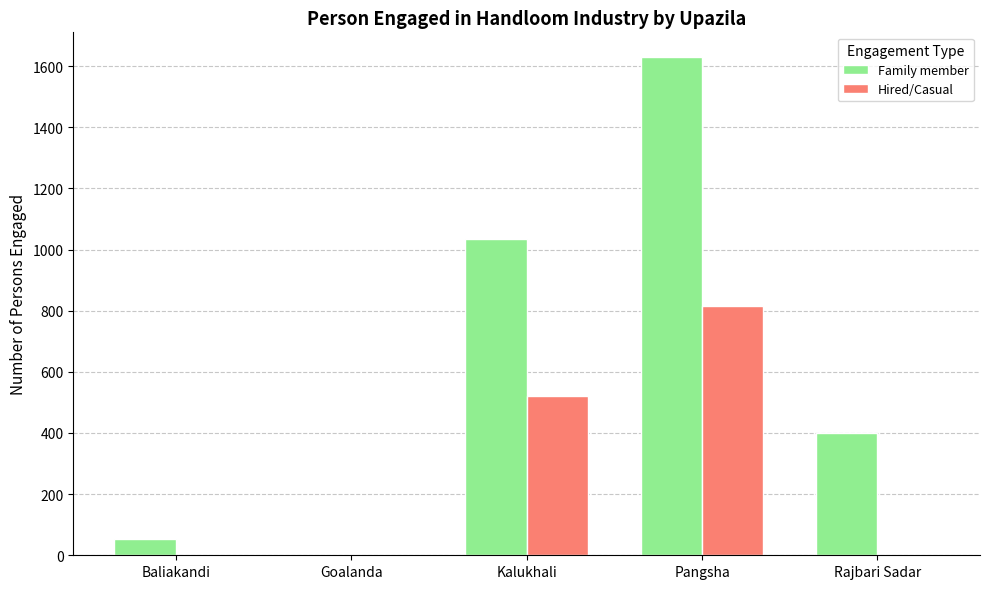

What is the average value of the Hired/Casual series?

267